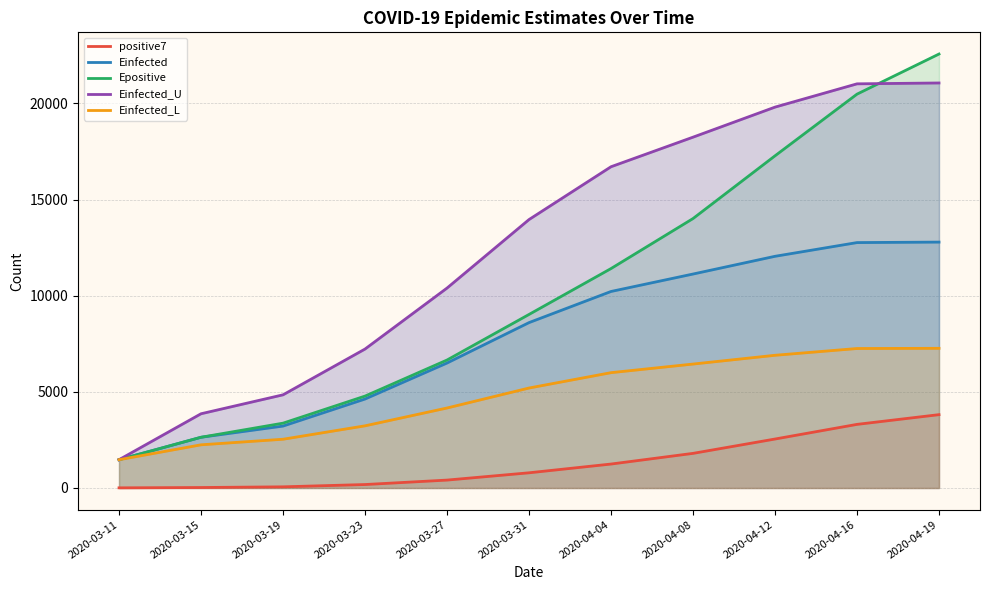

What is the difference between the highest and lowest values at 2020-03-15?

3835.1